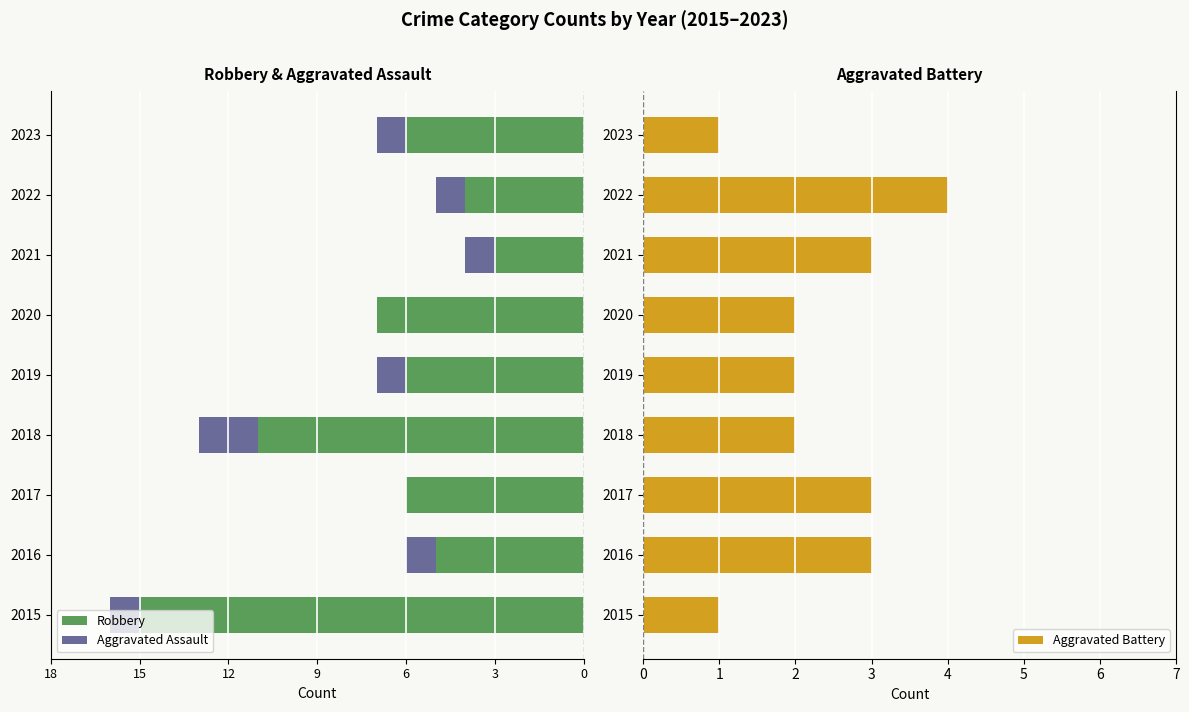

Which series has the largest total across all categories?

Aggravated Battery